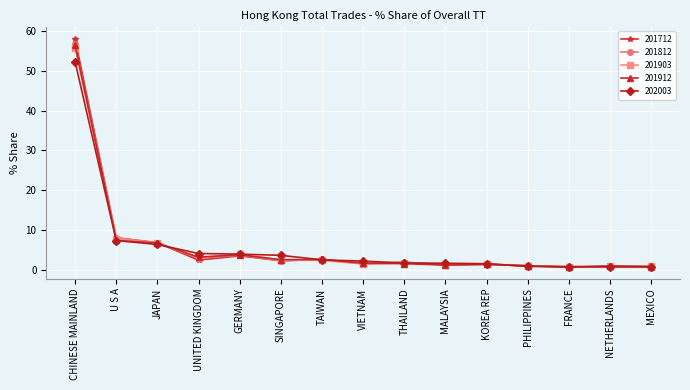

How many lines are shown in the chart?

5